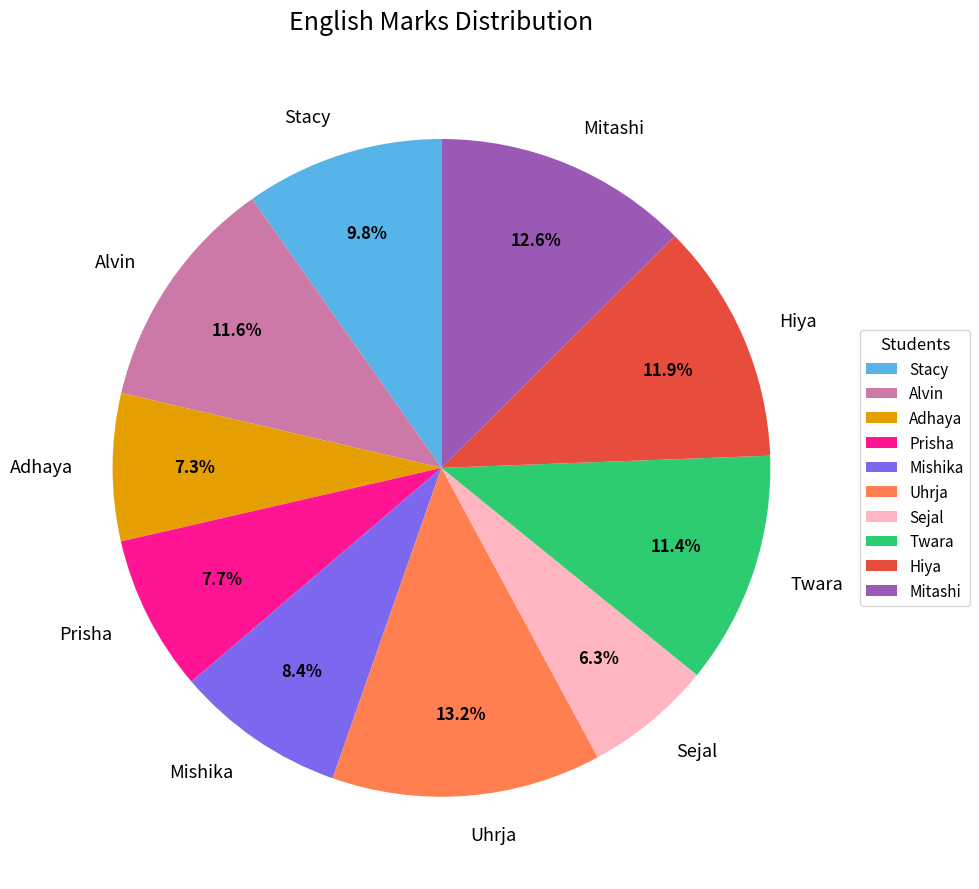

What percentage is the Sejal slice, to the nearest percent?

6%